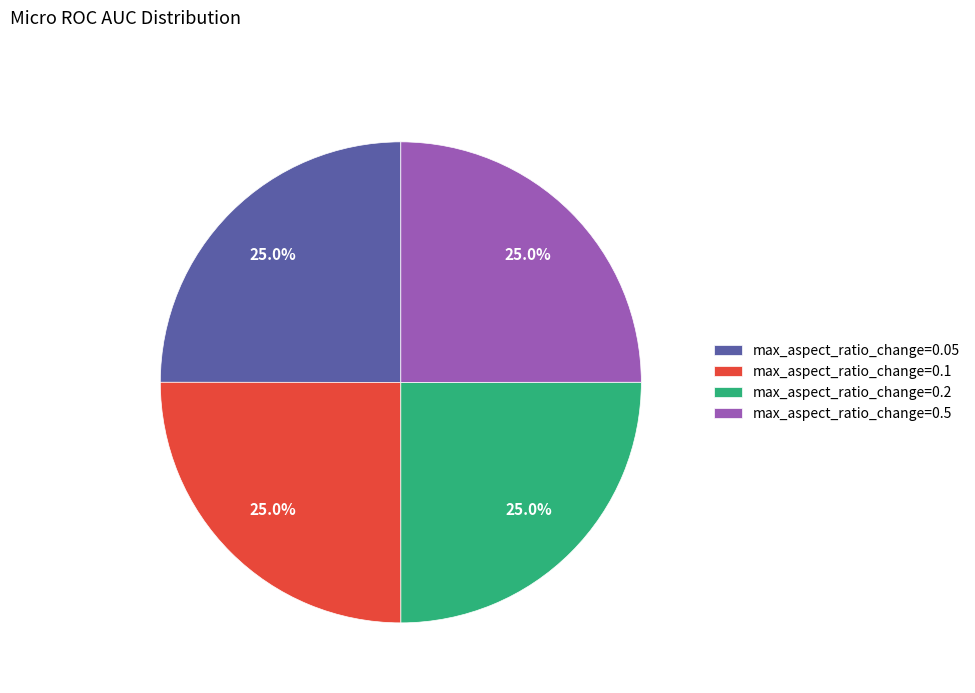

Combined, what portion of the pie is max_aspect_ratio_change=0.1 and max_aspect_ratio_change=0.05?

50.0%